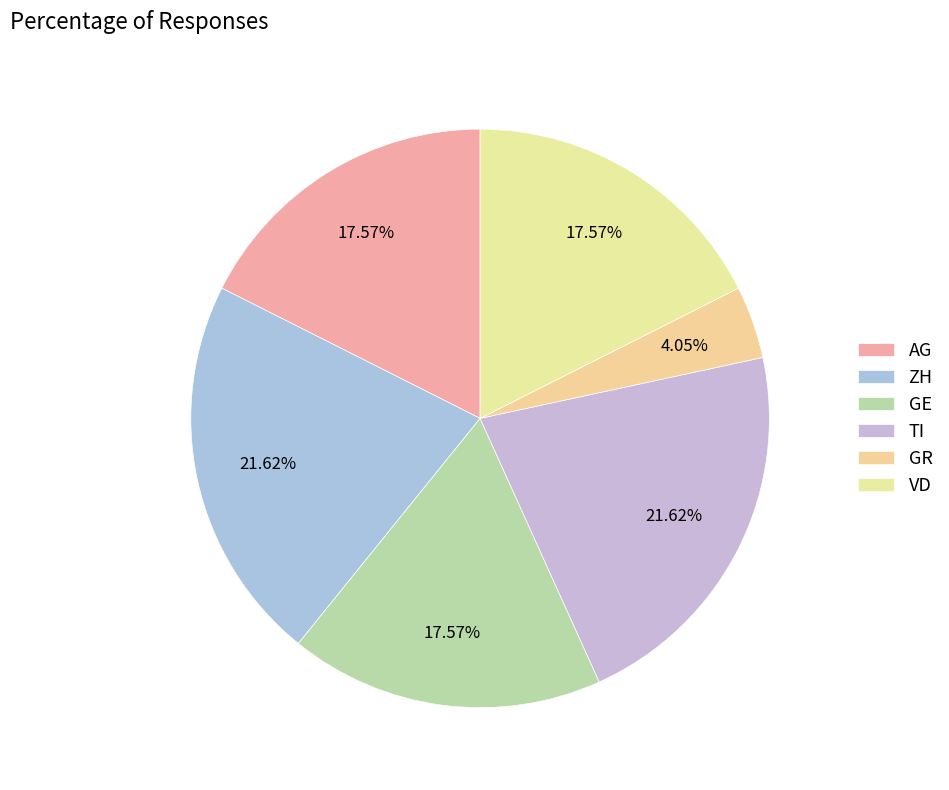

Does any single category account for the majority?

No